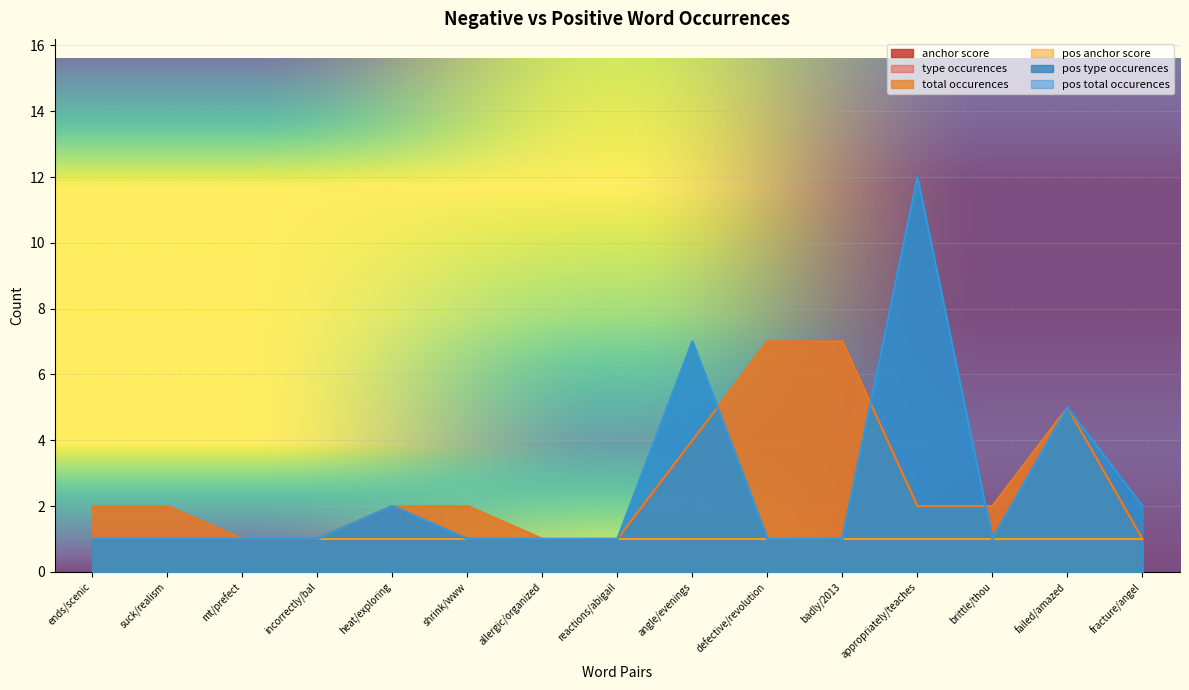

What is the difference between the maximum and second lowest values in the total occurences series?

6